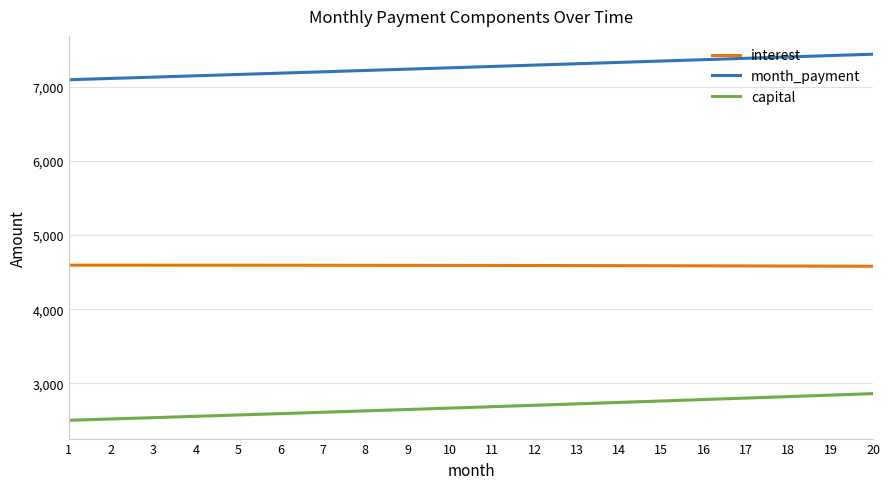

The value of interest at 18 is 3117.1. True or false?

False